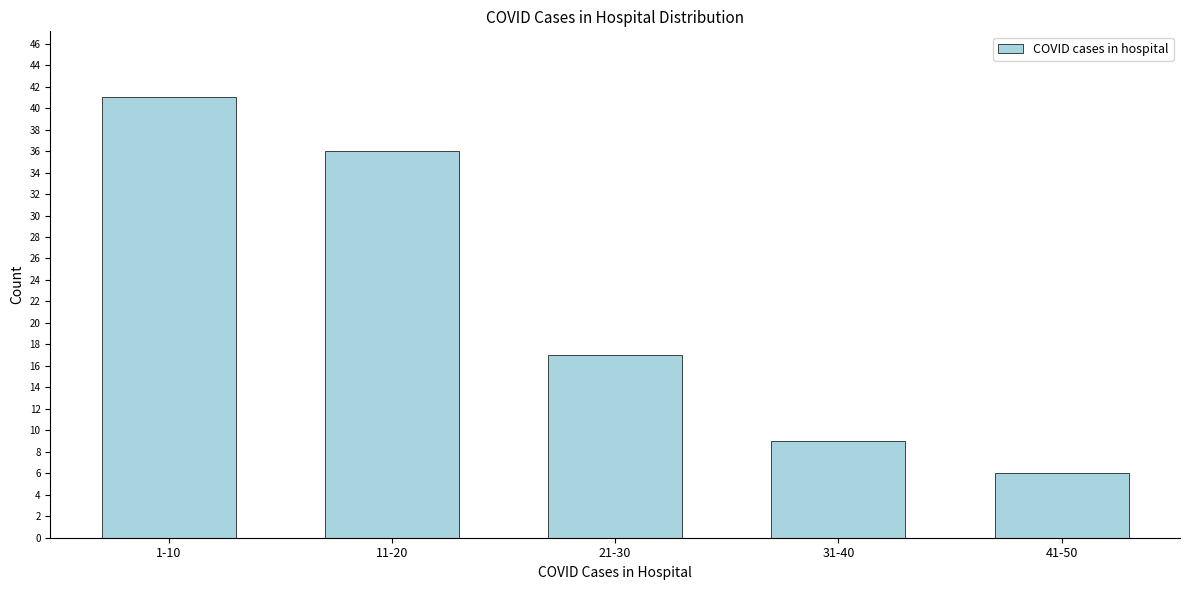

Reading right to left, transcribe all the data shown in this chart.

41-50=6	31-40=9	21-30=17	11-20=36	1-10=41